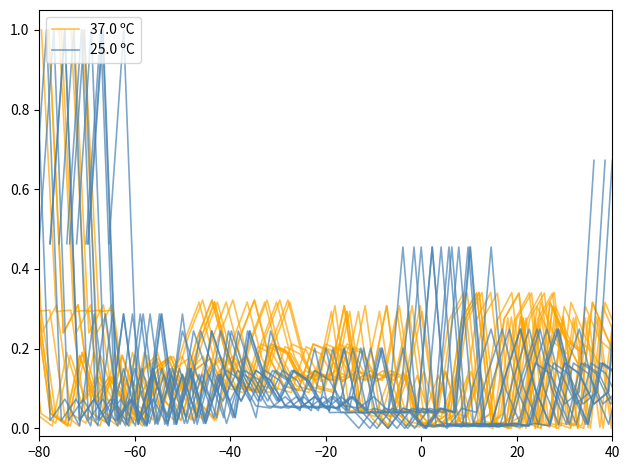

How many times do 37.0 ºC and 25.0 ºC cross each other?

25